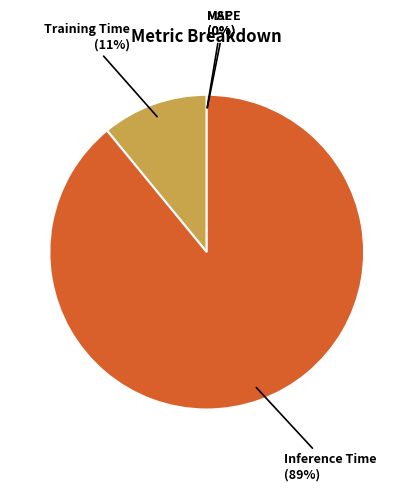

To the nearest percent, what is the difference between the largest and smallest slice percentages?

89%